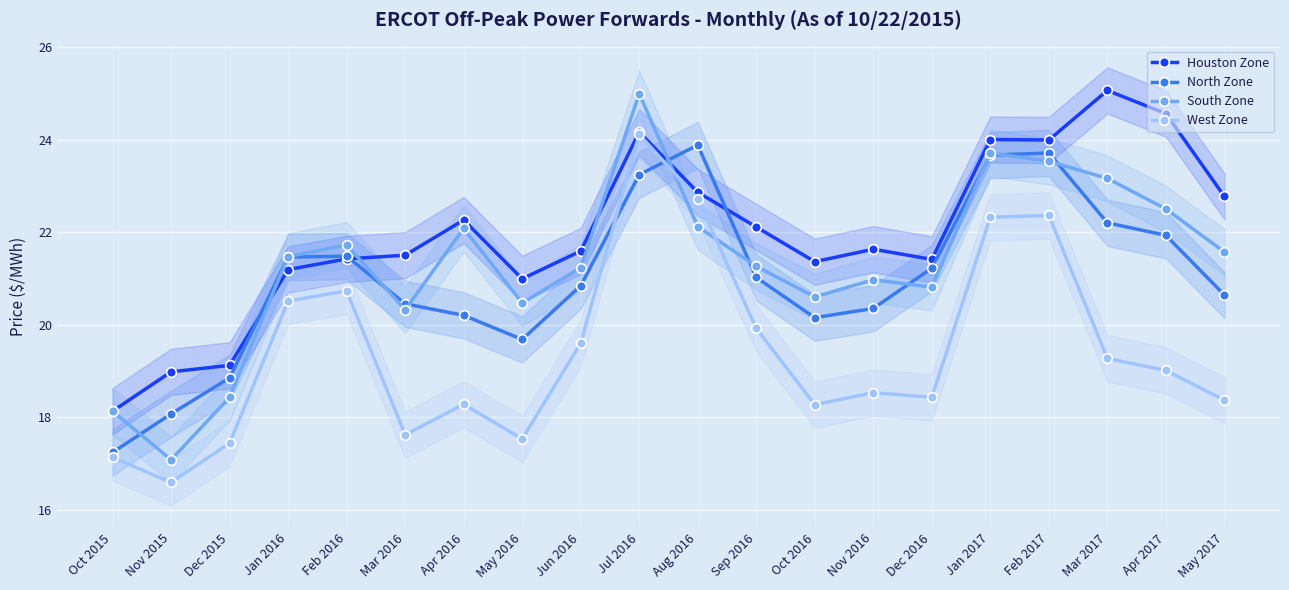

What are all the series names shown in the legend?

Houston Zone, North Zone, South Zone, West Zone